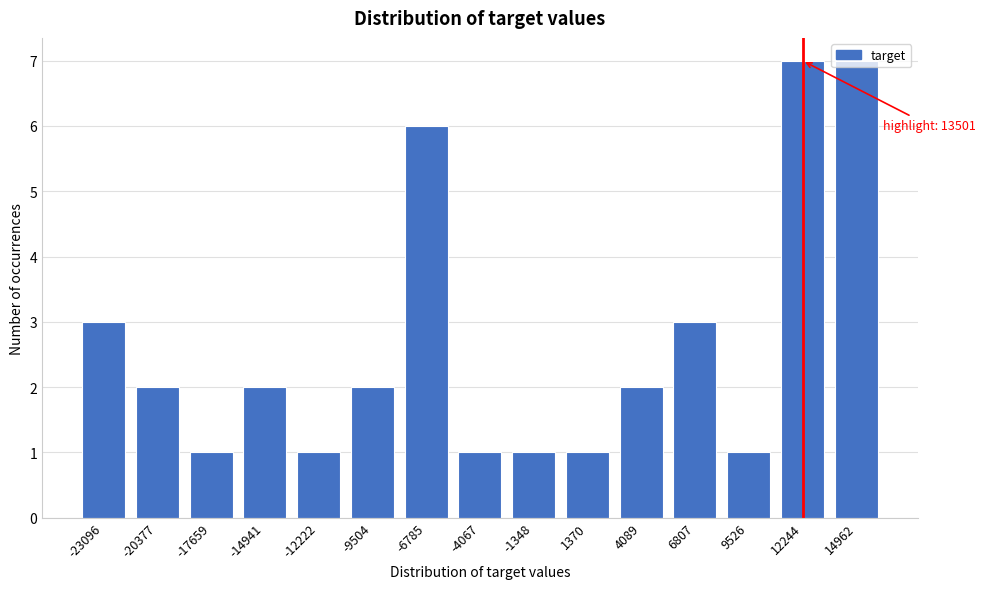

Approximately how many times larger is the value at -1348 compared to -4067?

1.0